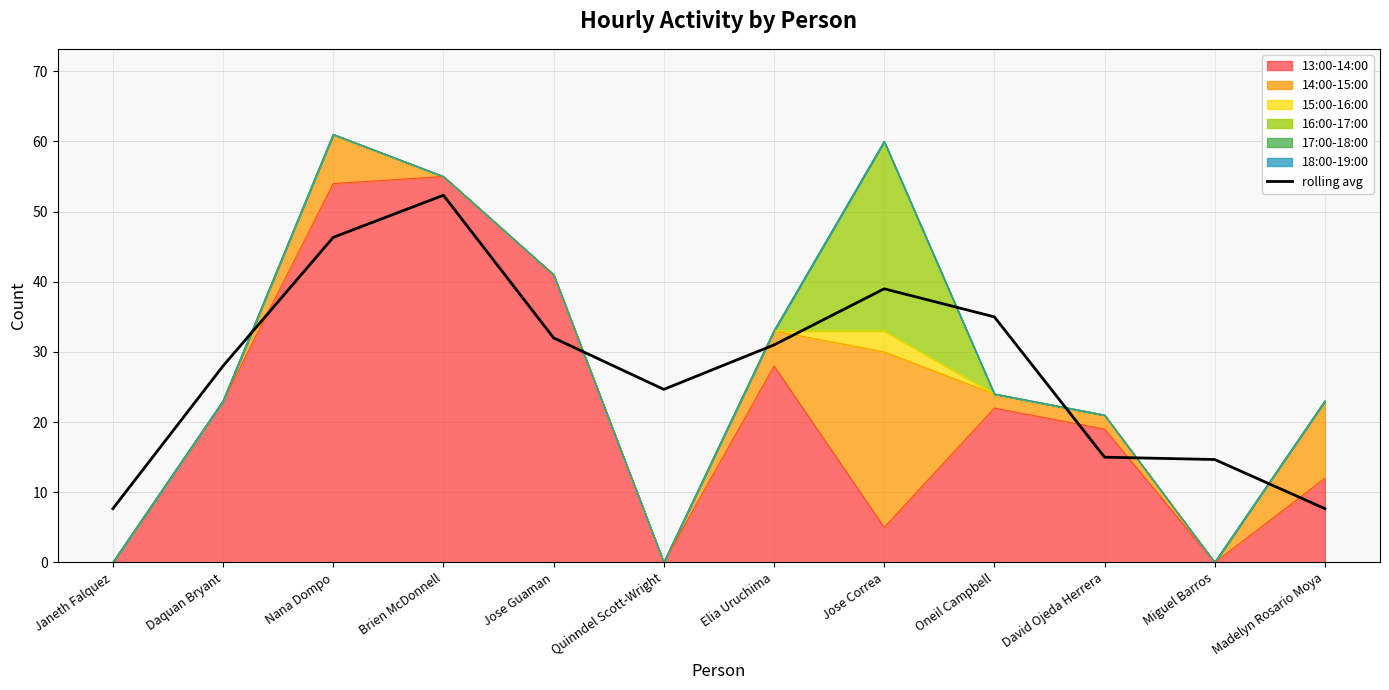

List the labels in order of value, largest first.

Brien McDonnell, Nana Dompo, Jose Correa, Oneil Campbell, Jose Guaman, Elia Uruchima, Daquan Bryant, Quinndel Scott-Wright, David Ojeda Herrera, Miguel Barros, Janeth Falquez, Madelyn Rosario Moya